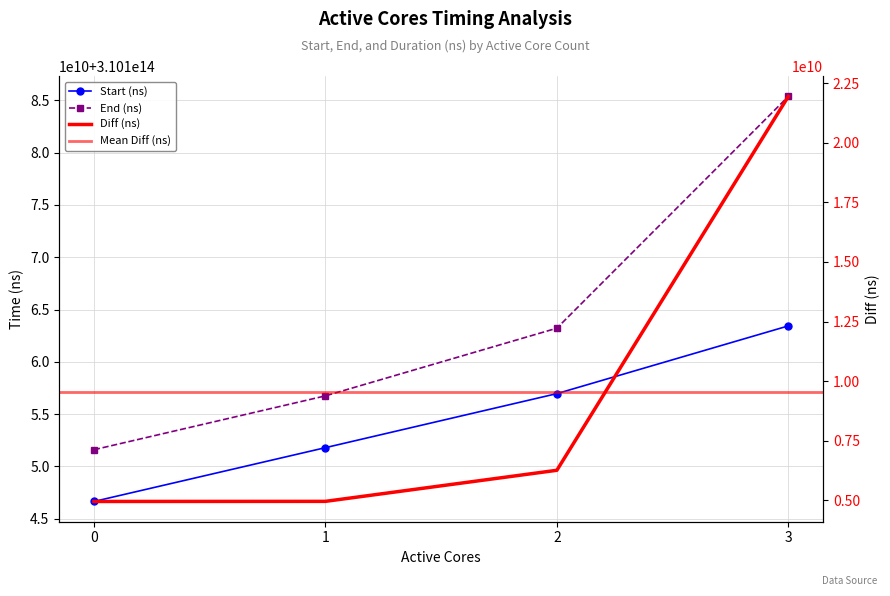

True or false: Start (ns) has more than 2 interior local peaks.

False